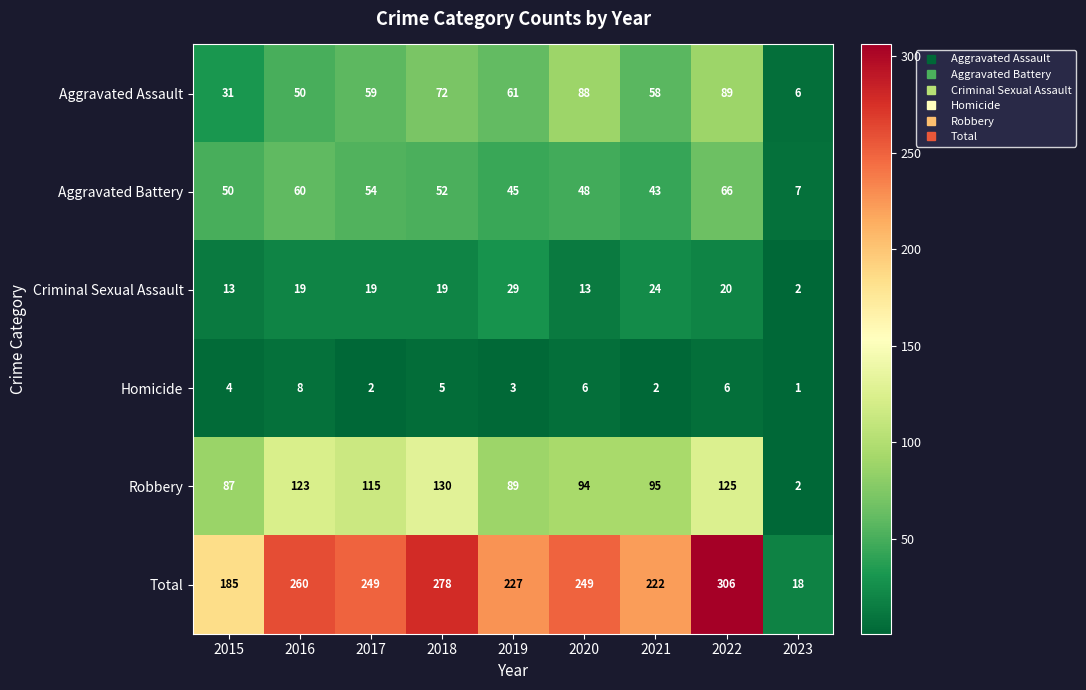

What is the difference between the maximum and minimum values in the Total series?

288